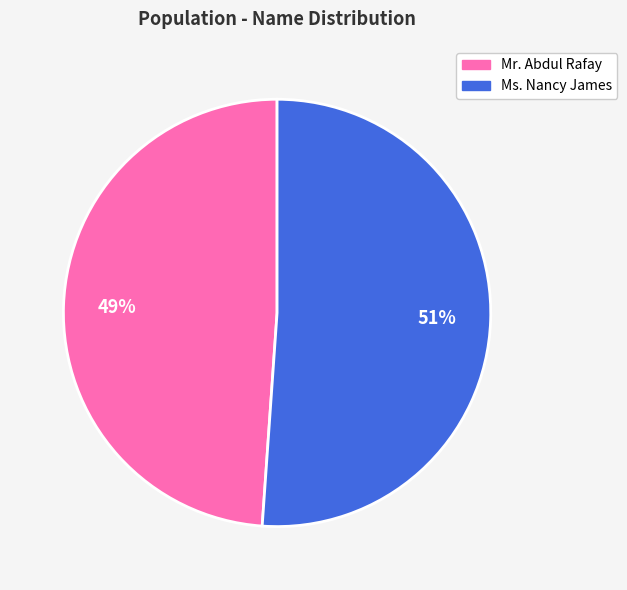

To the nearest percent, what is the difference between the Mr. Abdul Rafay and Ms. Nancy James slice percentages?

2%